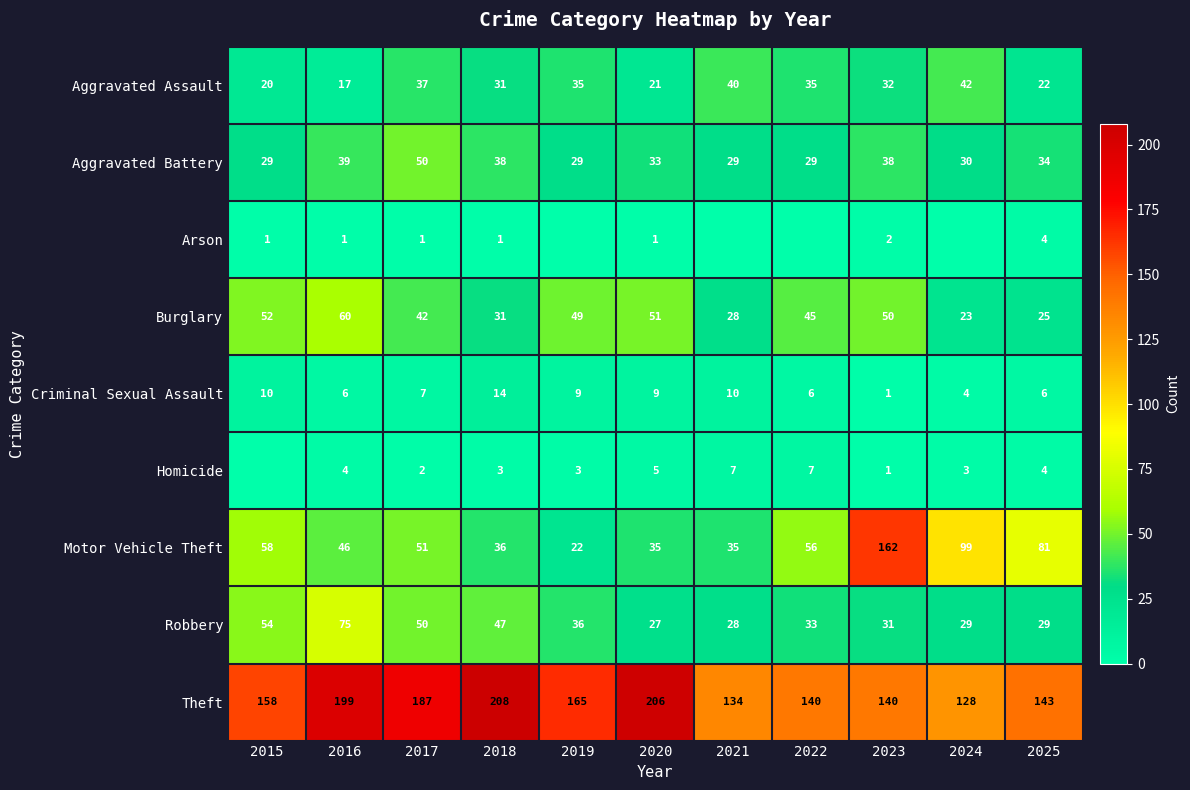

At which category is the sum across all series the highest?

2023